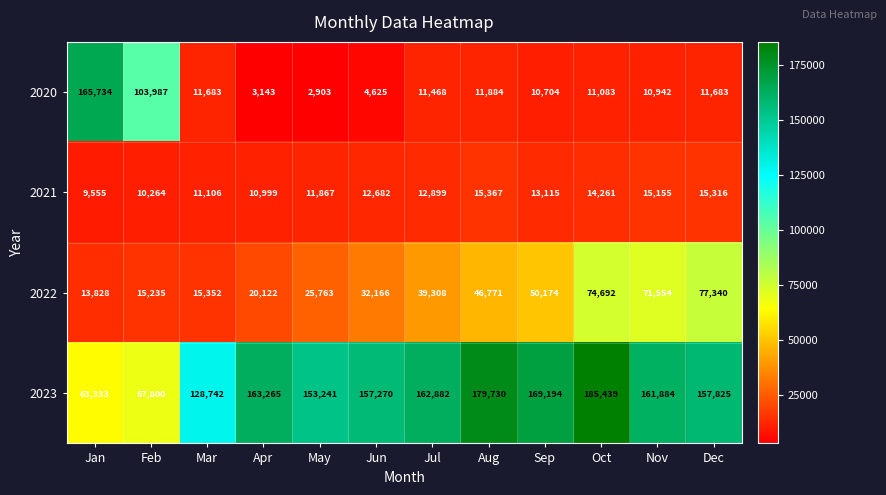

Where does the 2020 series first go above 11468?

Jan